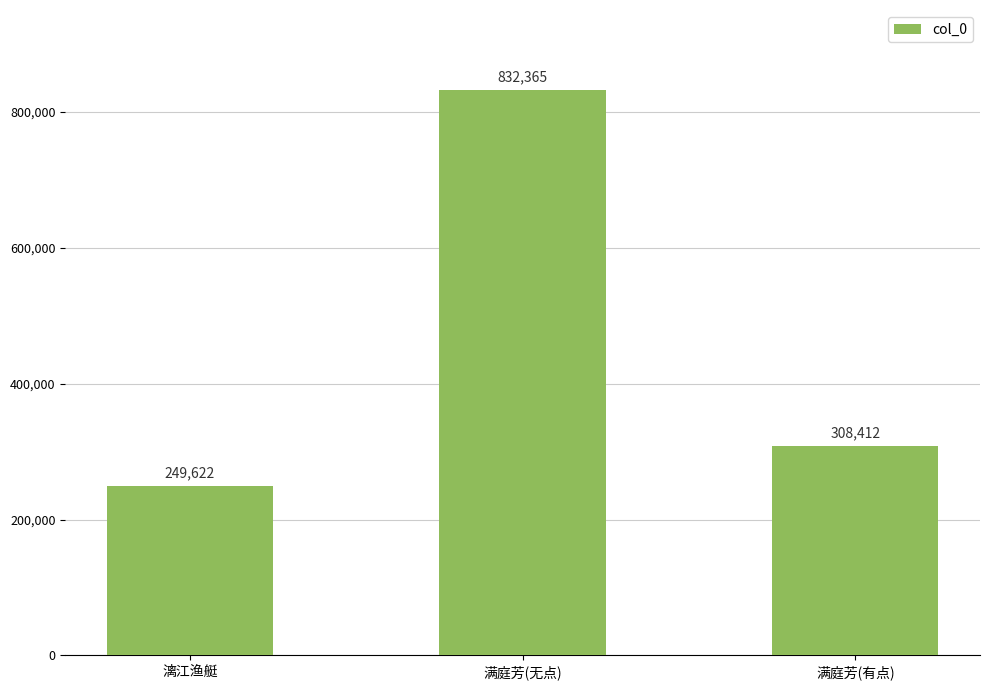

What is the average value?

463466